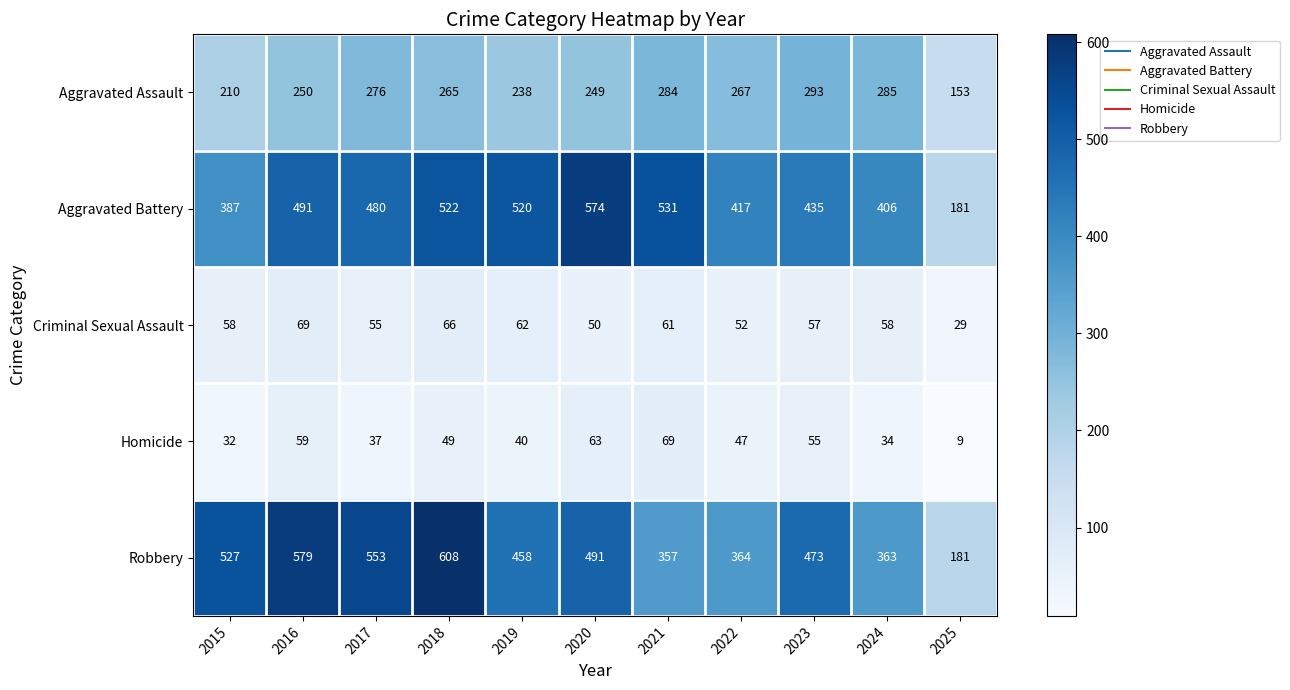

What is the spread (max minus min) of values at 2015?

495